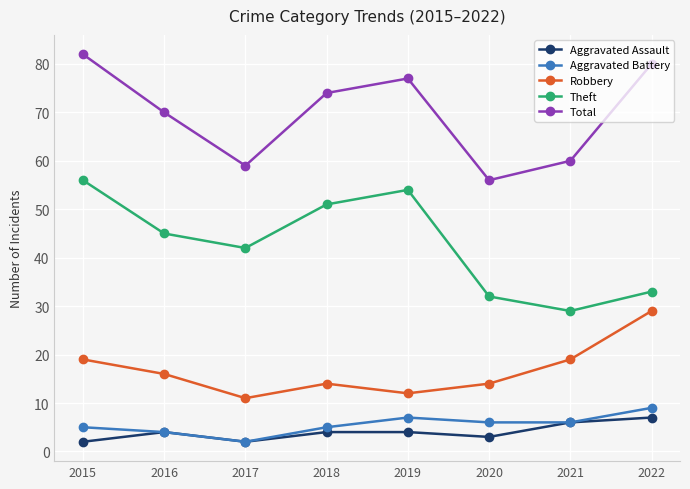

What are all the series names shown in the legend?

Aggravated Assault, Aggravated Battery, Robbery, Theft, Total